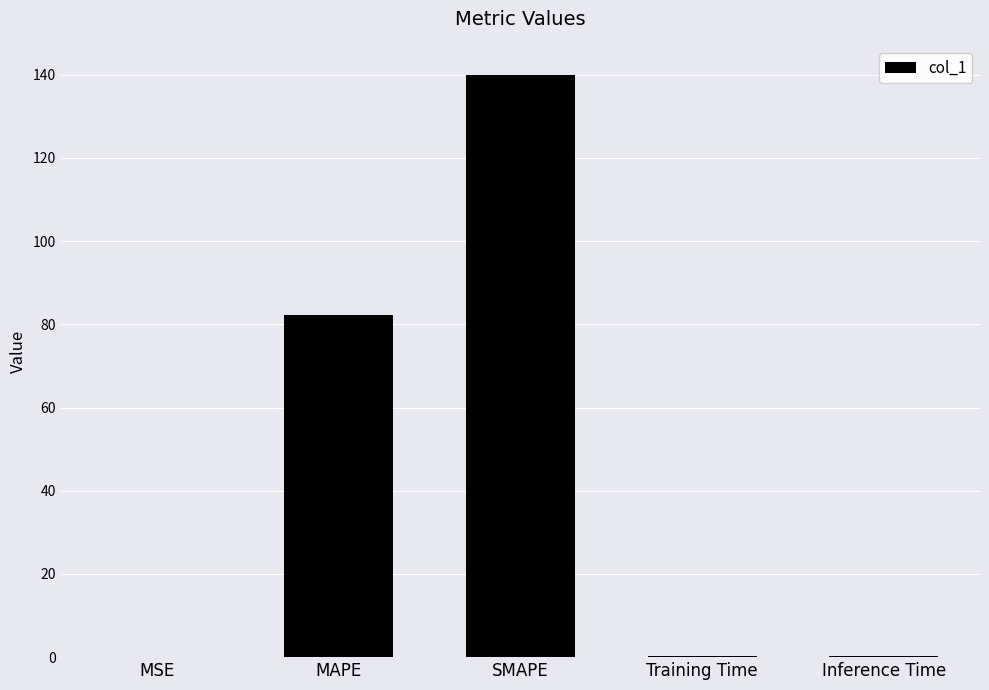

Between MAPE and Inference Time, which is larger?

MAPE